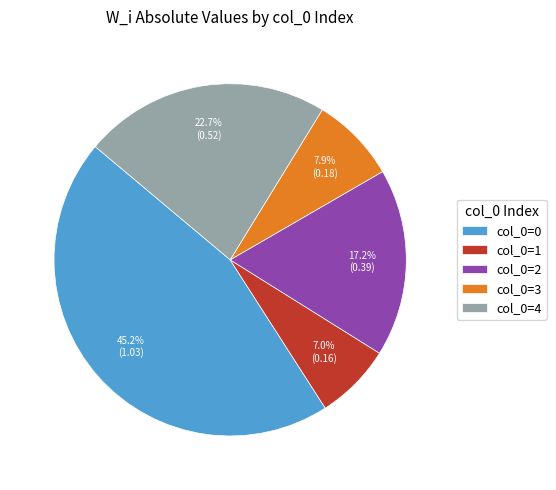

To the nearest percent, what is the combined percentage of col_0=2 and col_0=1?

24%